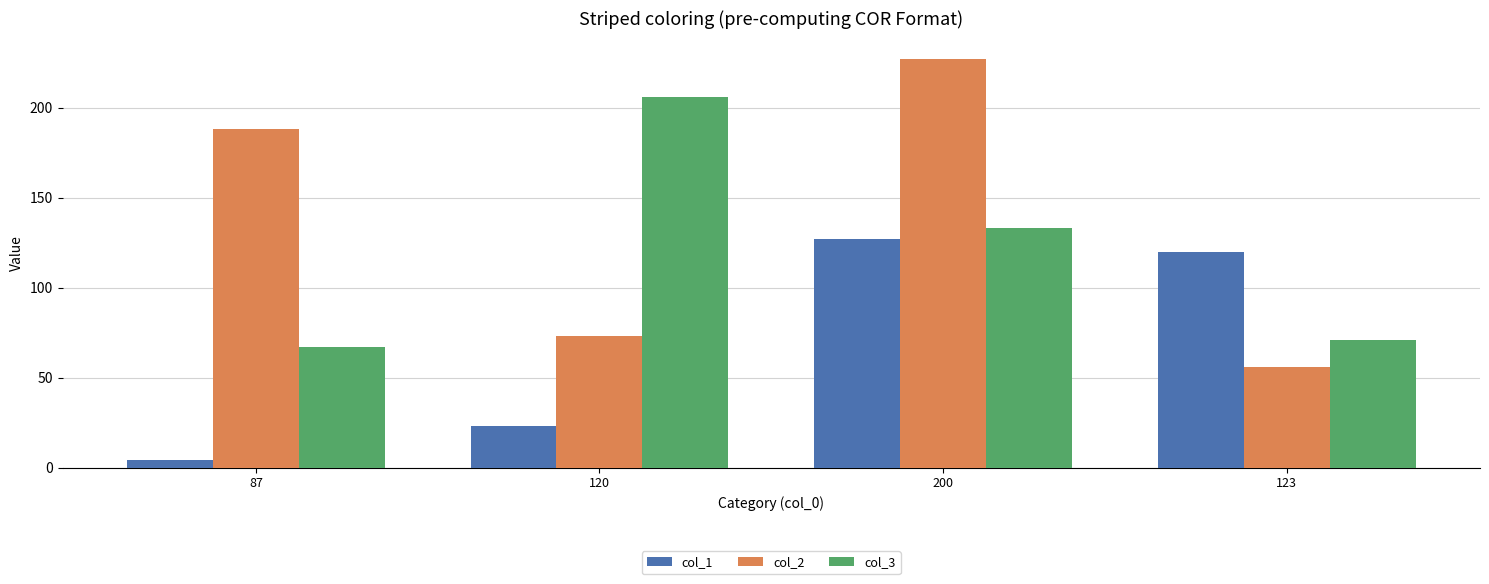

Reading left to right, what are all the values shown in this chart?

col_1: 87=4	120=23	200=127	123=120
col_2: 87=188	120=73	200=227	123=56
col_3: 87=67	120=206	200=133	123=71